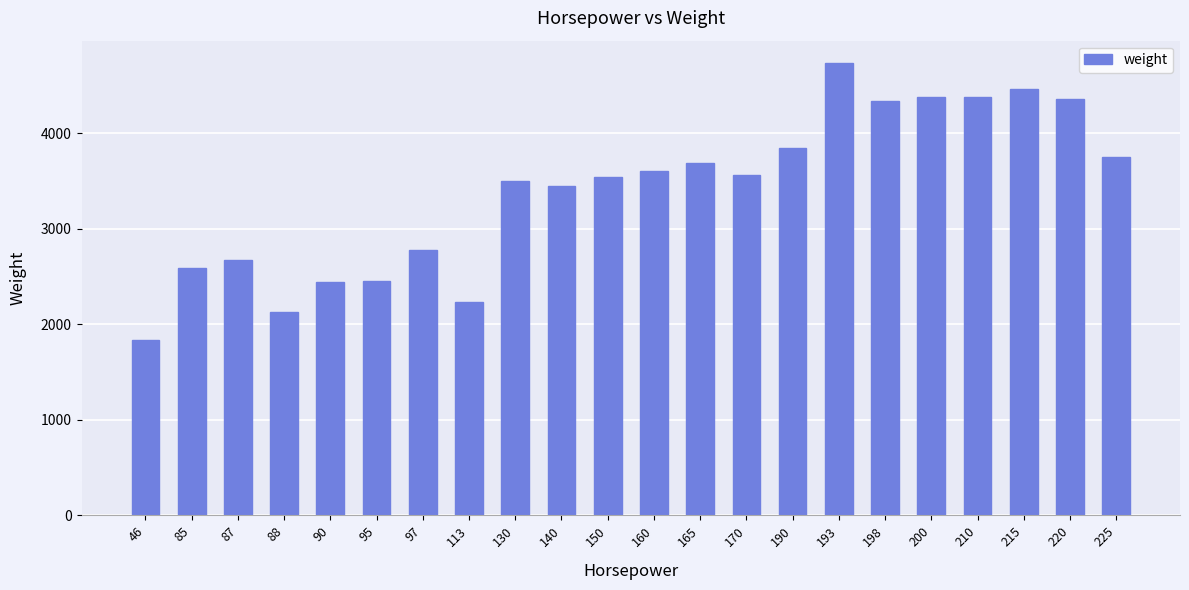

Is it true that the value at 95 is 2452.0?

True